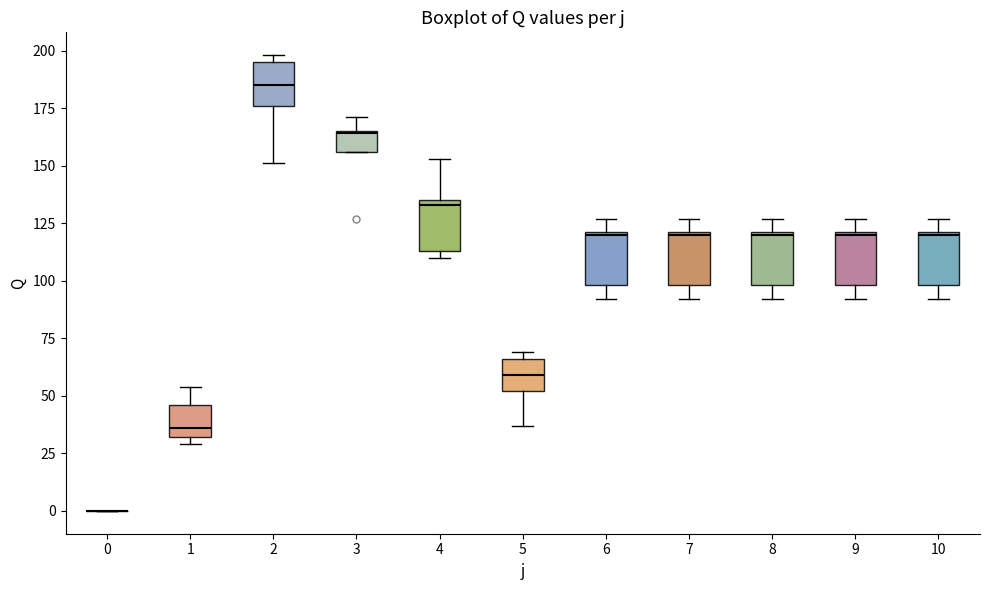

Reading left to right, transcribe this box plot: for each box, give where its median line is, the range the box spans, and where its two whiskers end, as read against the y-axis. The values are not printed on the chart, so give them approximately, as read against the axis.

0: box collapsed to a line at 0, whiskers 0 to 0
1: median 35, box 30 to 45, whiskers 30 (just below the box's lower edge) to 55
2: median 185, box 175 to 195, whiskers 150 to 200
3: median 165, box 155 to 165, whiskers 155 to 170
4: median 135 (just below the box's upper edge), box 115 to 135, whiskers 110 to 155
5: median 60, box 50 to 65, whiskers 35 to 70
6: median 120, box 100 to 120, whiskers 90 to 125
7: median 120, box 100 to 120, whiskers 90 to 125
8: median 120, box 100 to 120, whiskers 90 to 125
9: median 120, box 100 to 120, whiskers 90 to 125
10: median 120, box 100 to 120, whiskers 90 to 125